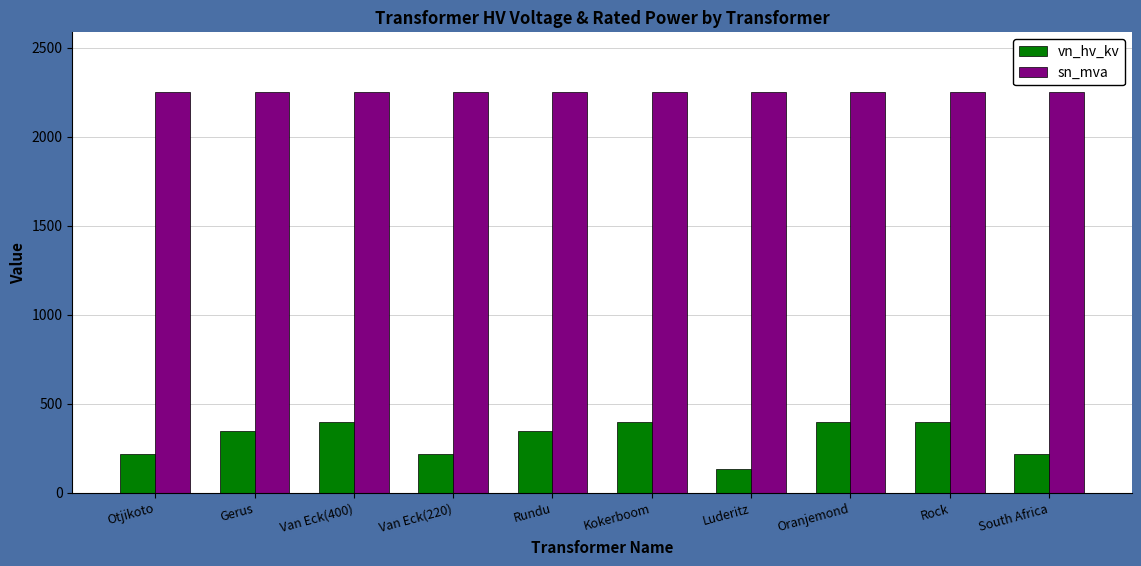

Which series has the largest range (max minus min)?

vn_hv_kv